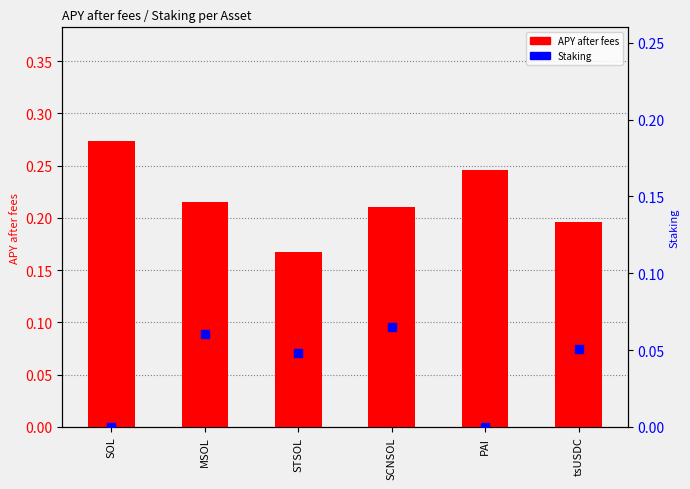

What is the total value across all series at PAI?

0.2